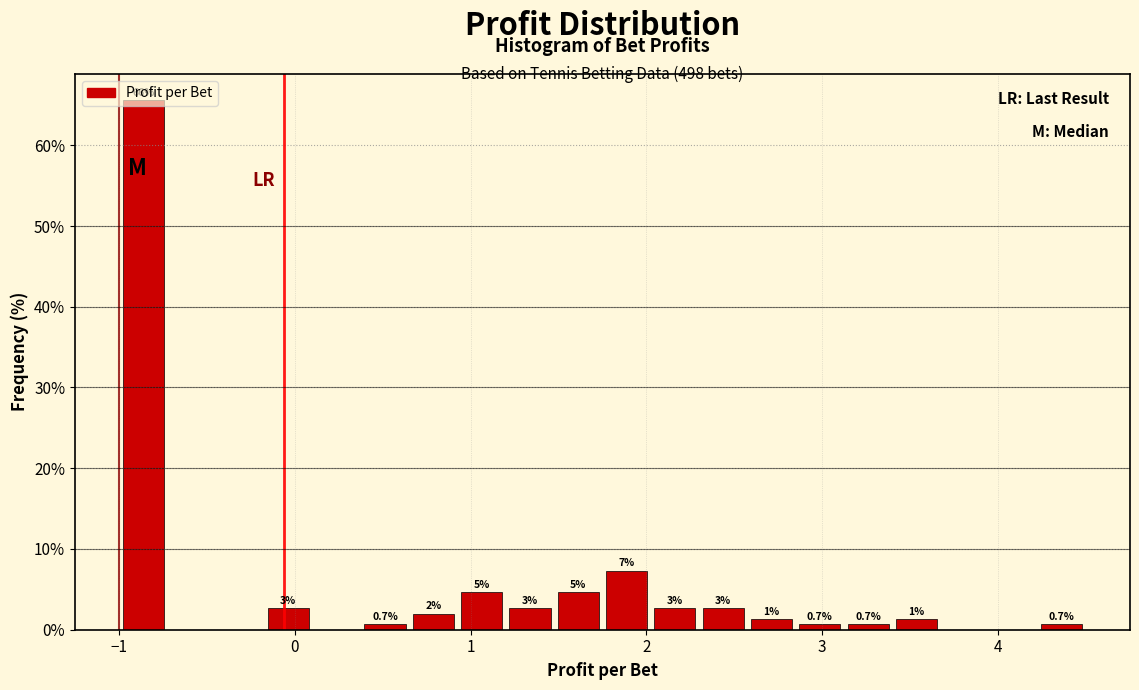

Around what value on the x-axis is the tallest bar? Give the approximate position of its centre, as read against the axis.

-0.9